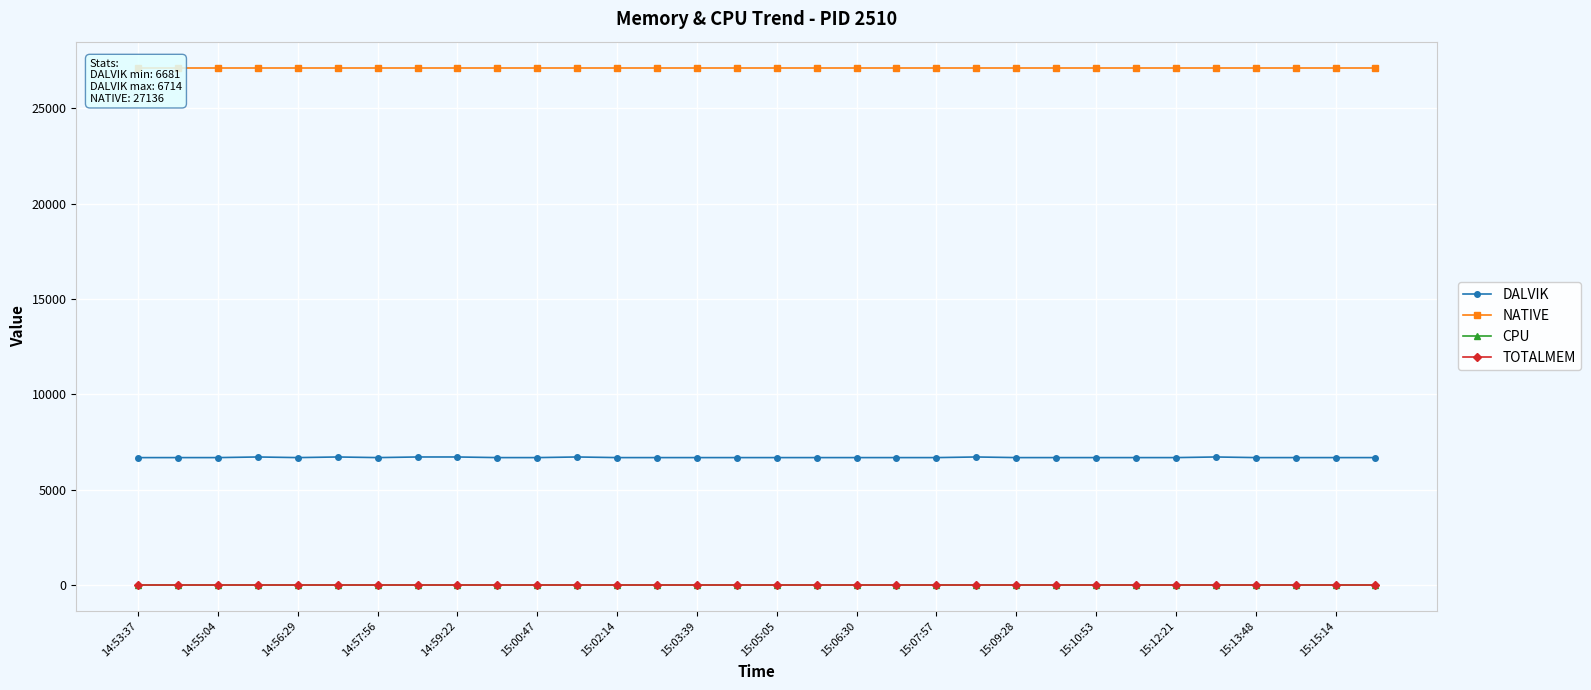

Reading left to right, transcribe all the data shown in this chart.

DALVIK: 6681	6682	6682	6714	6682	6714	6682	6714	6714	6682	6682	6714	6682	6682	6682	6682	6682	6682	6682	6682	6682	6714	6682	6682	6682	6682	6682	6714	6682	6682	6682	6682
NATIVE: 27136	27136	27136	27136	27136	27136	27136	27136	27136	27136	27136	27136	27136	27136	27136	27136	27136	27136	27136	27136	27136	27136	27136	27136	27136	27136	27136	27136	27136	27136	27136	27136
CPU: 0	0	0	0	0	0	0	0	0	0	0	0	0	0	0	0	0	0	0	0	0	0	0	0	0	0	0	0	0	0	0	0
TOTALMEM: 0	0	0	0	0	0	0	0	0	0	0	0	0	0	0	0	0	0	0	0	0	0	0	0	0	0	0	0	0	0	0	0